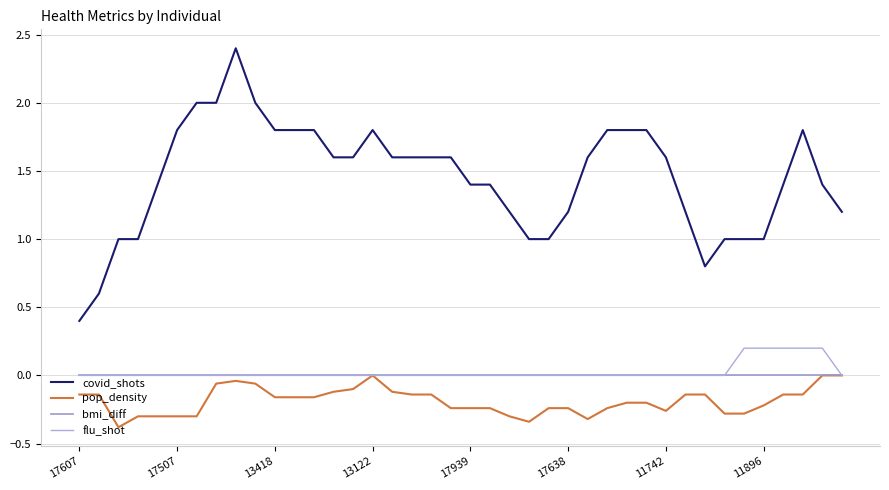

Does the chart have visible grid lines?

Yes